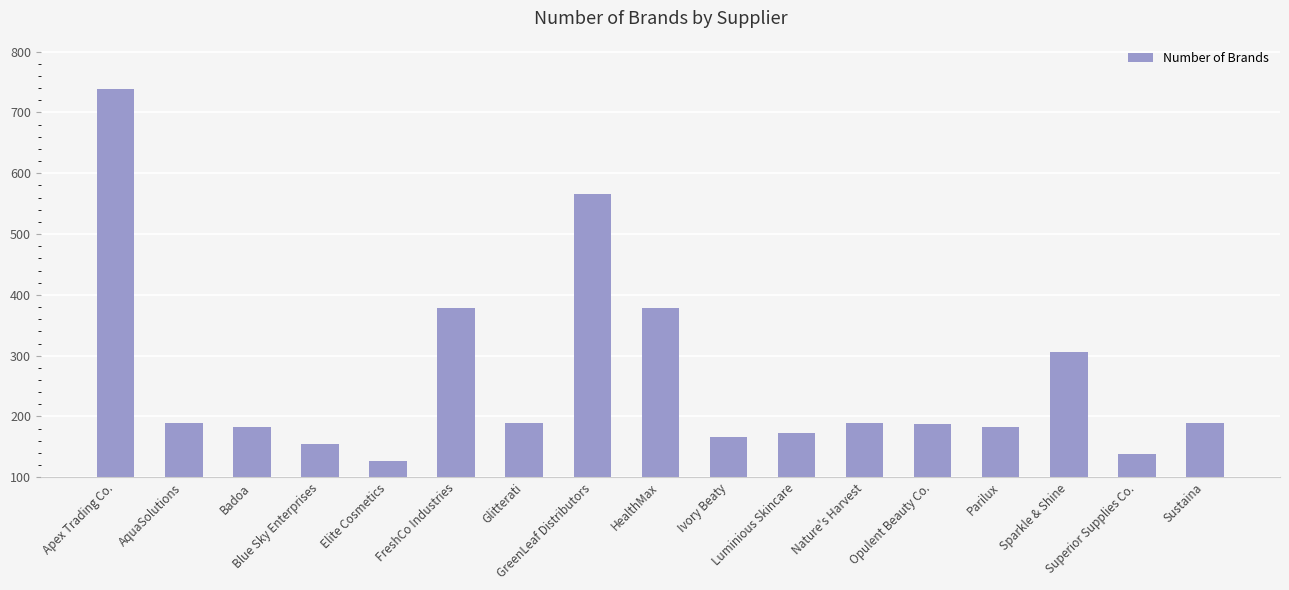

How many bars are there in total?

17